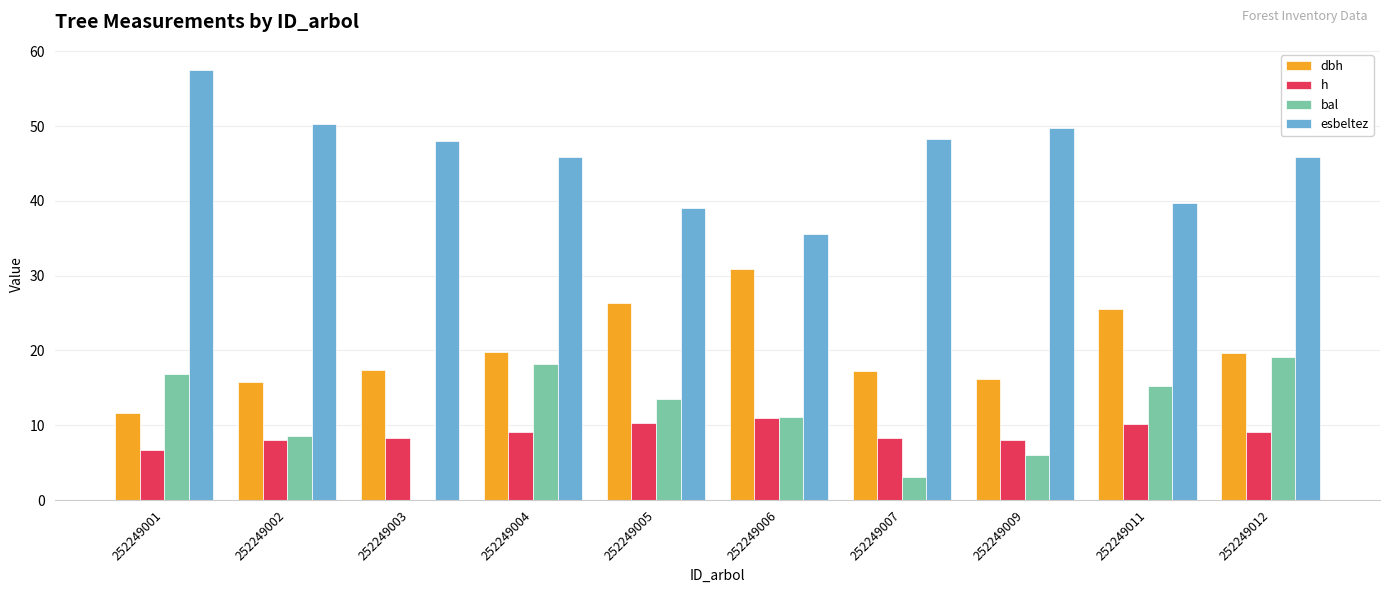

The value of bal at 252249005 is 19.7. True or false?

False